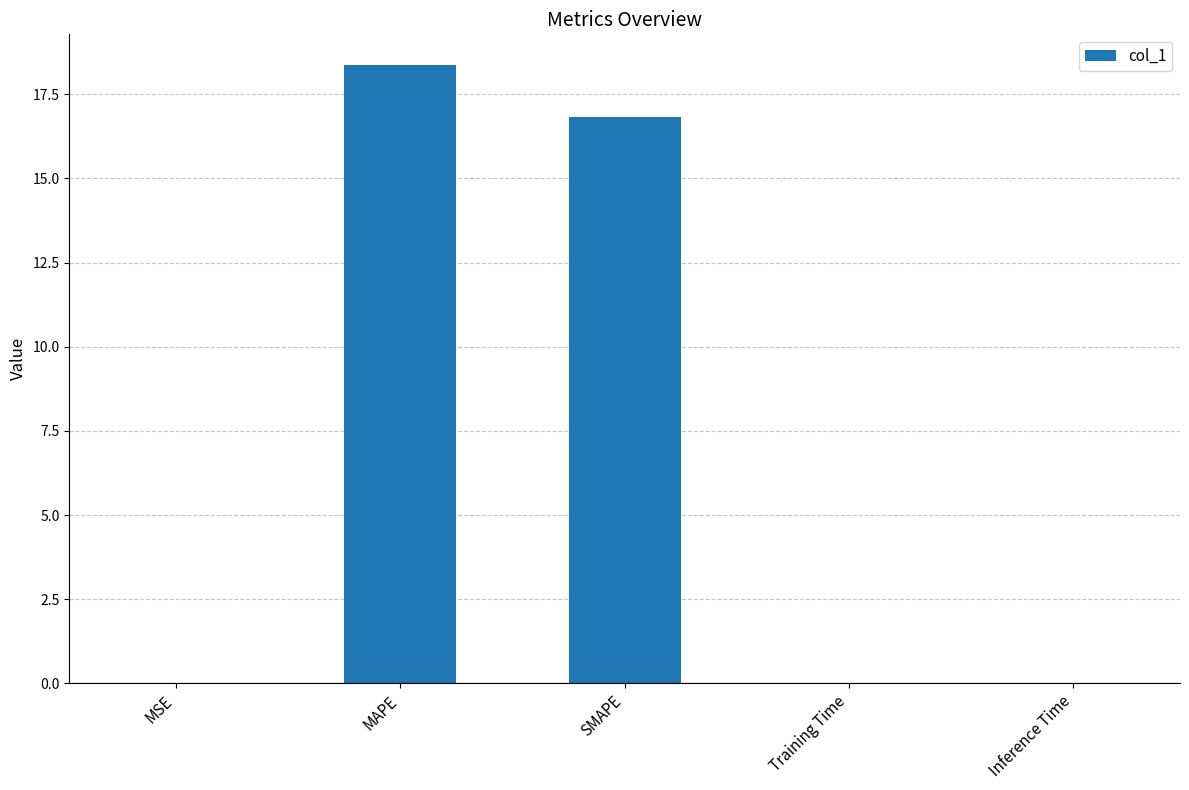

What is the change in value from MAPE to SMAPE?

-1.5